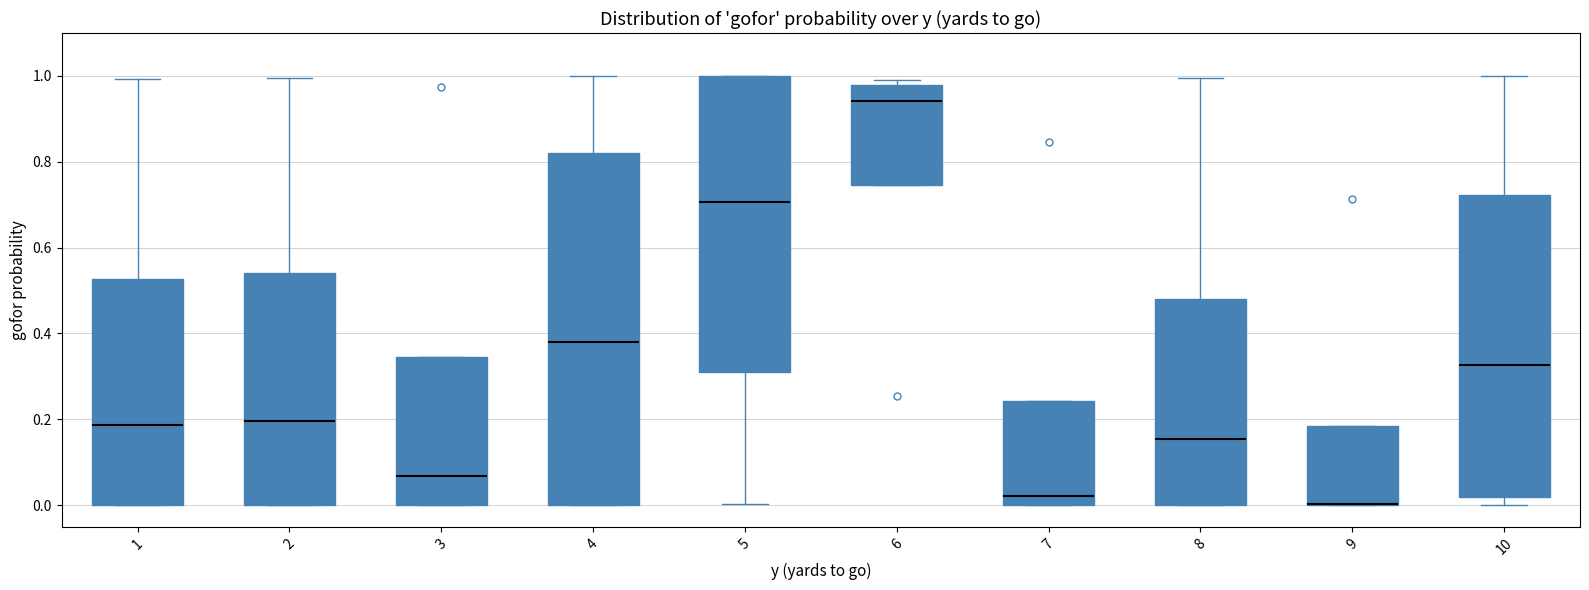

Comparing the boxes themselves (not the whiskers), which one is the tallest?

4